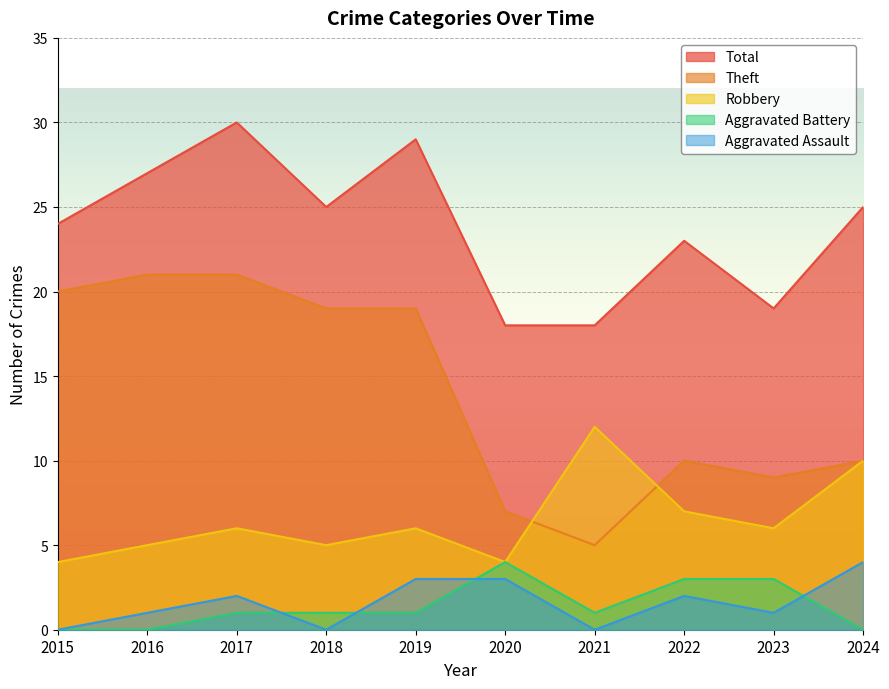

Rank the categories by Robbery value from lowest to highest.

2015, 2020, 2016, 2018, 2017, 2019, 2023, 2022, 2024, 2021